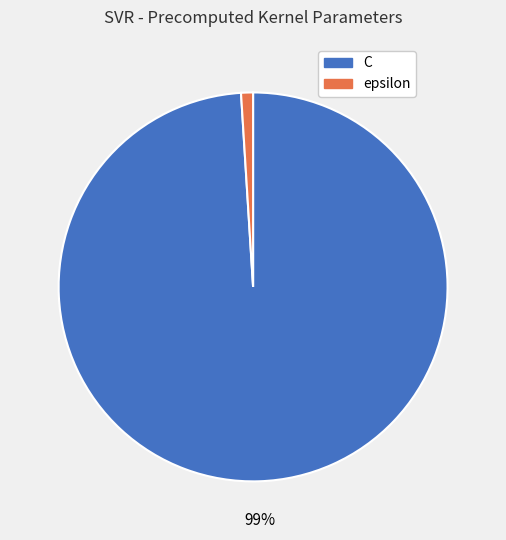

Is the sum of C and epsilon greater than half?

Yes